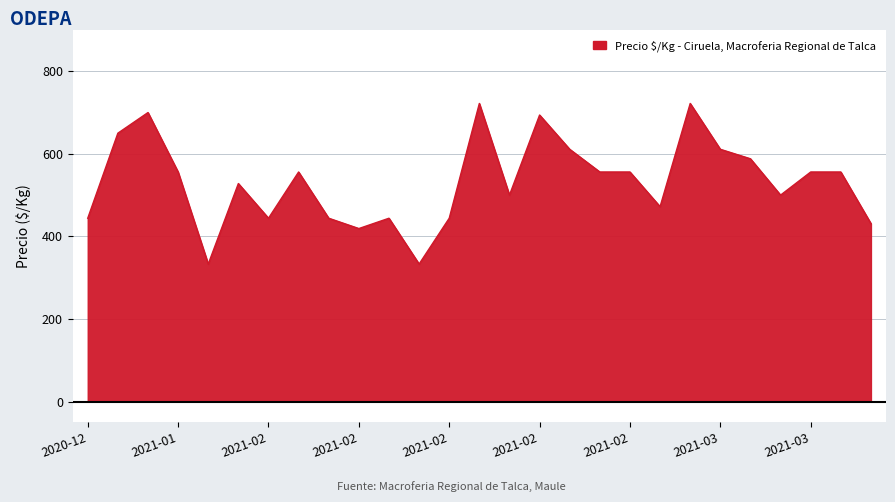

What is the smallest value displayed?

333